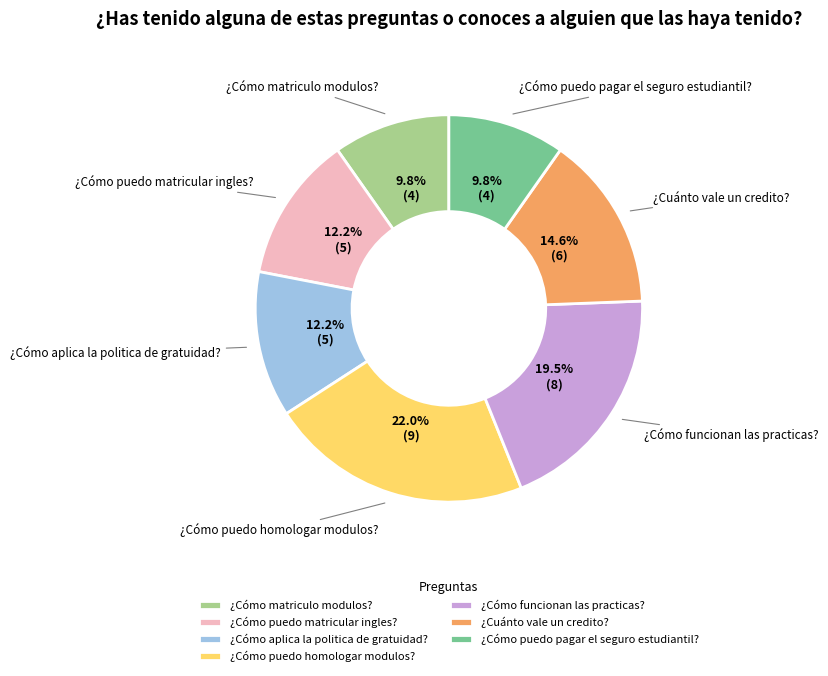

Which category has the biggest portion of the pie?

¿Cómo puedo homologar modulos?